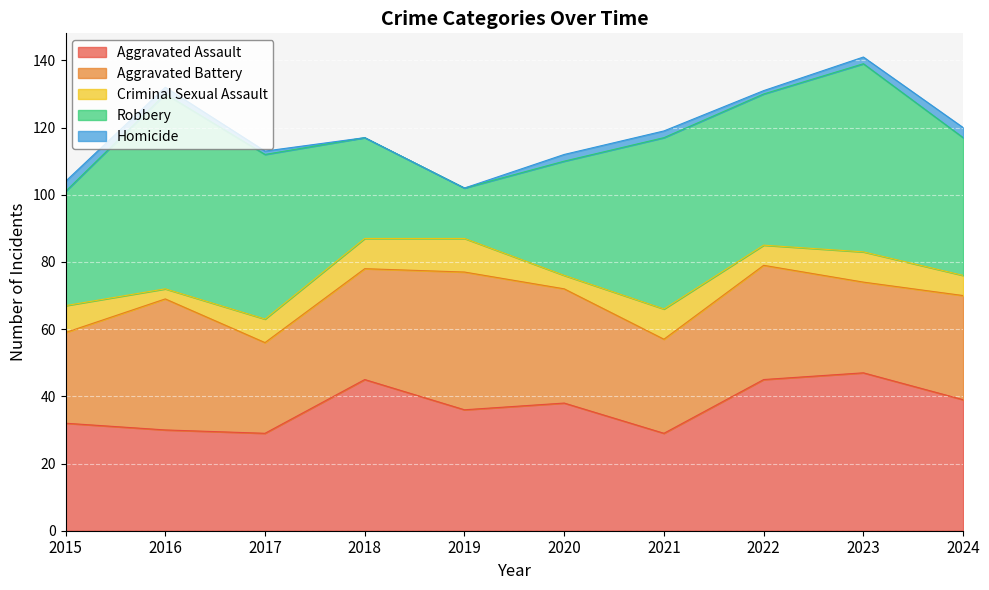

Is the value of Aggravated Battery at 2023 greater than the value of Aggravated Assault at 2018?

No